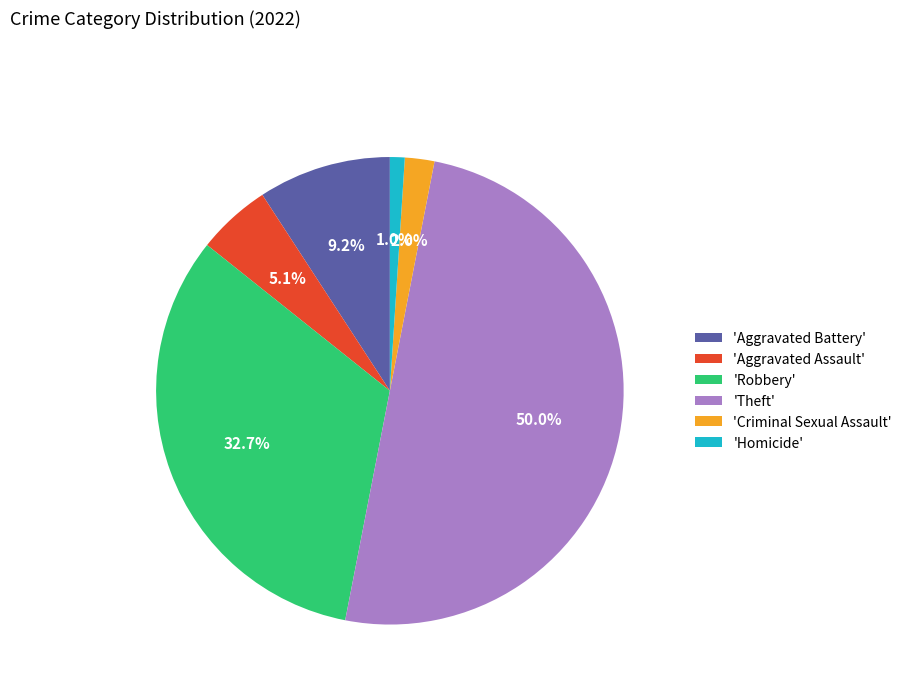

What is the ratio of the value at 'Robbery' to the value at 'Theft'?

0.7